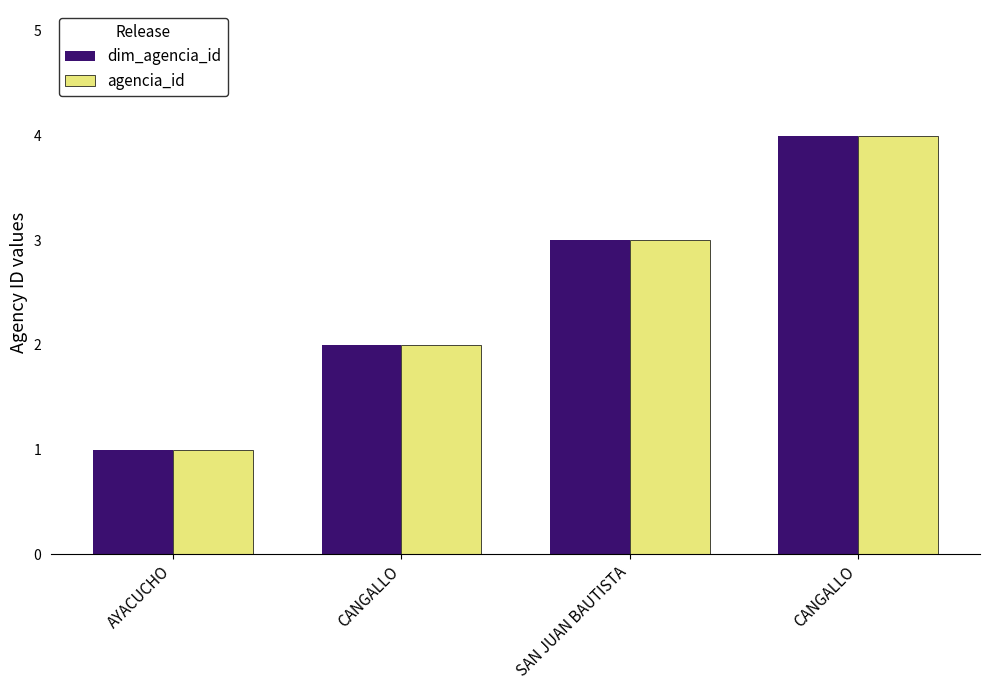

What is the minimum value shown in the chart?

1